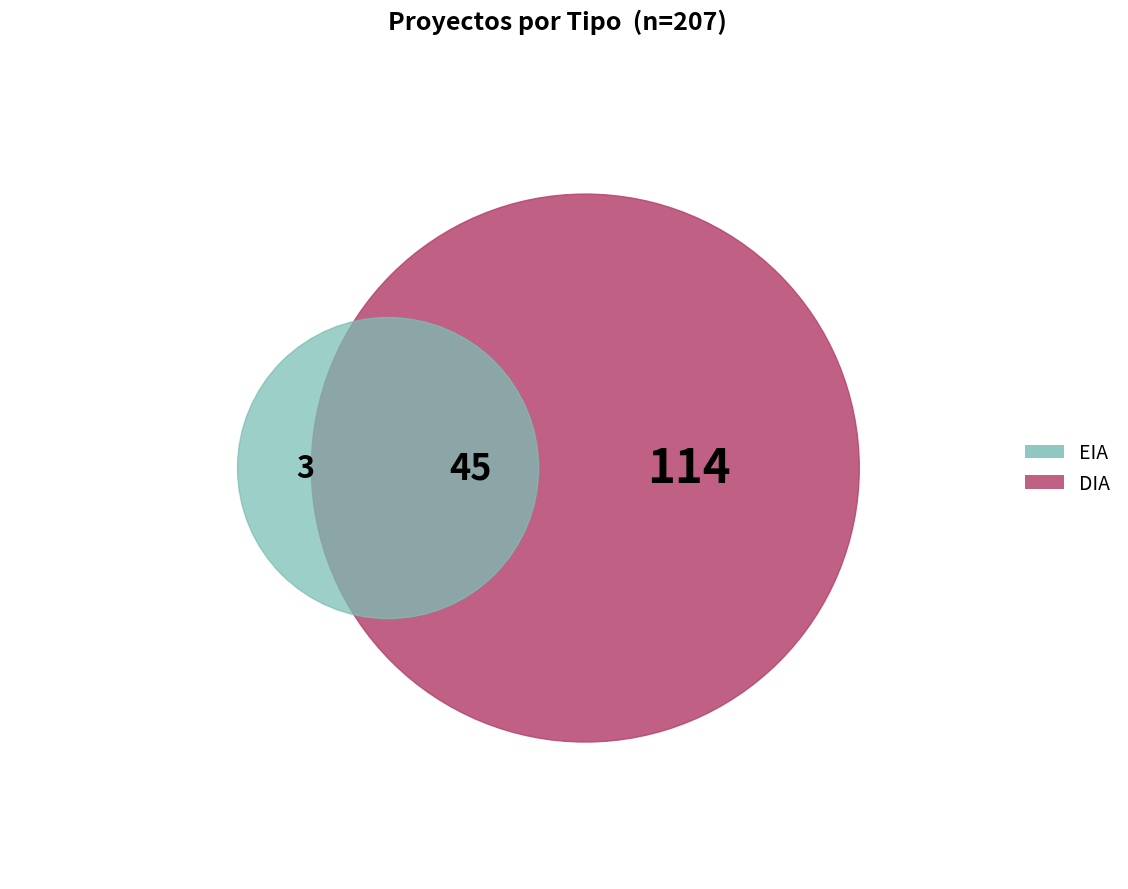

True or false: EIA accounts for 15% of the total.

False